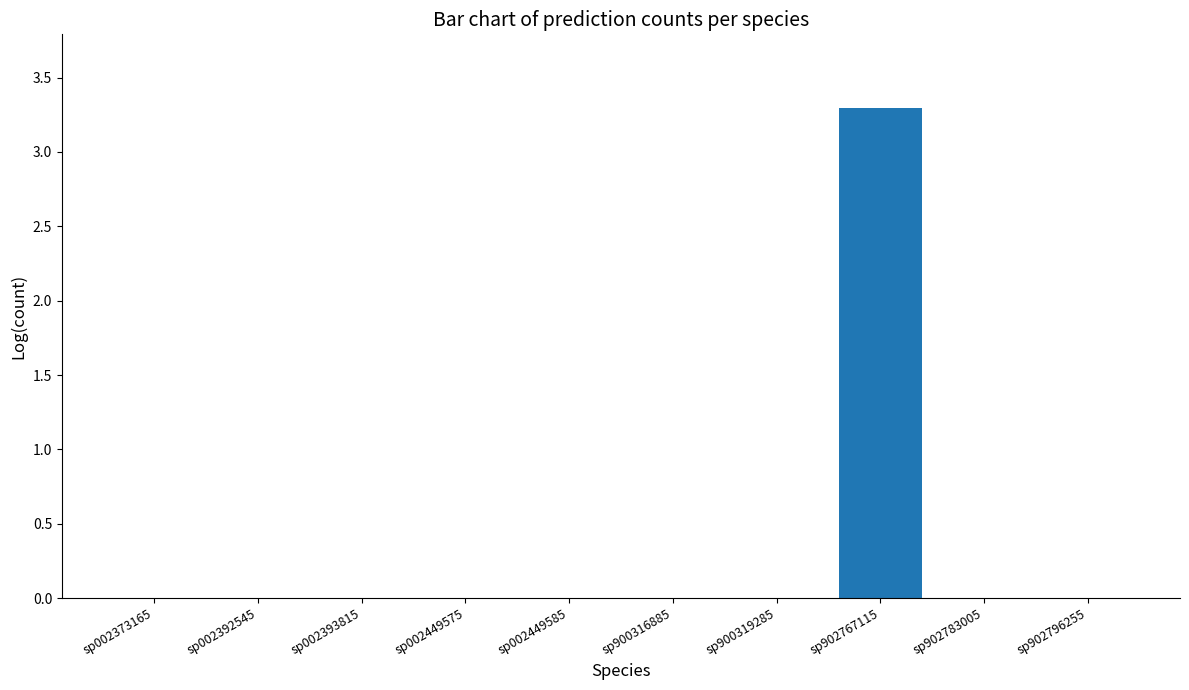

Reading left to right, what are all the values shown in this chart?

sp002373165=0.0	sp002392545=0.0	sp002393815=0.0	sp002449575=0.0	sp002449585=0.0	sp900316885=0.0	sp900319285=0.0	sp902767115=3.3	sp902783005=0.0	sp902796255=0.0